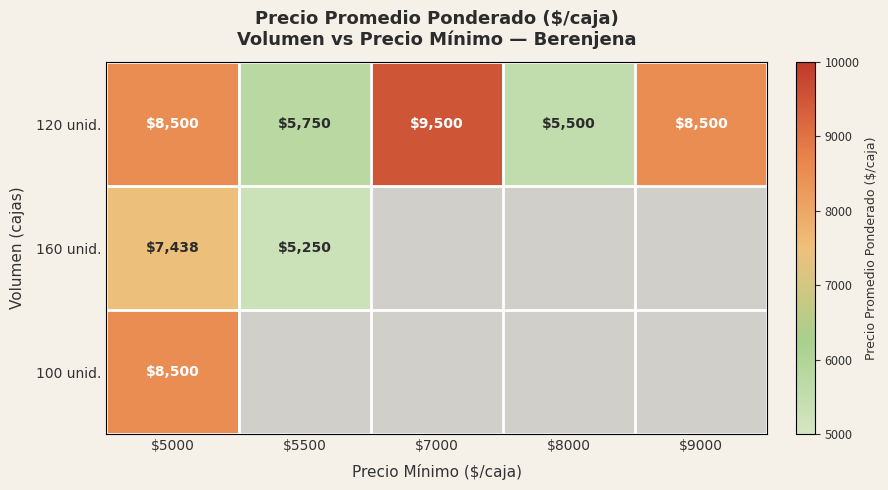

True or false: 120 unid. has a value of 9500 at $7000.

True